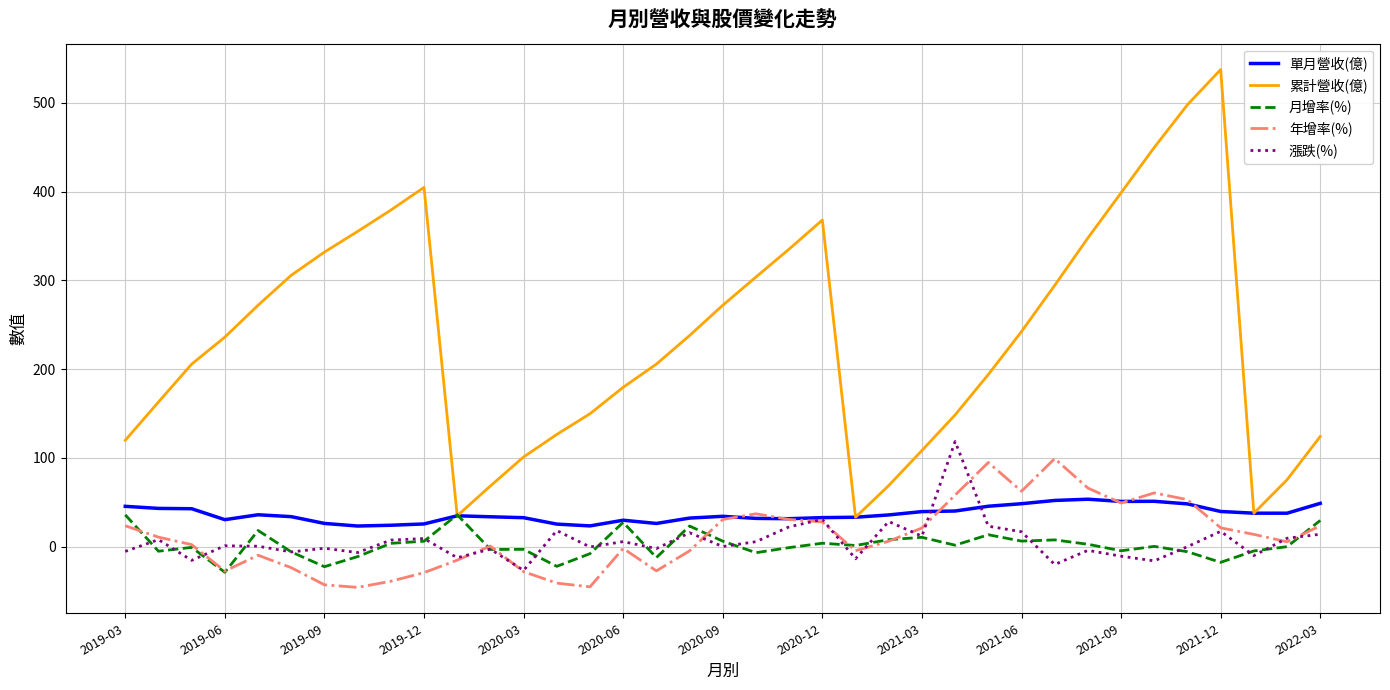

Does the chart have visible grid lines?

Yes